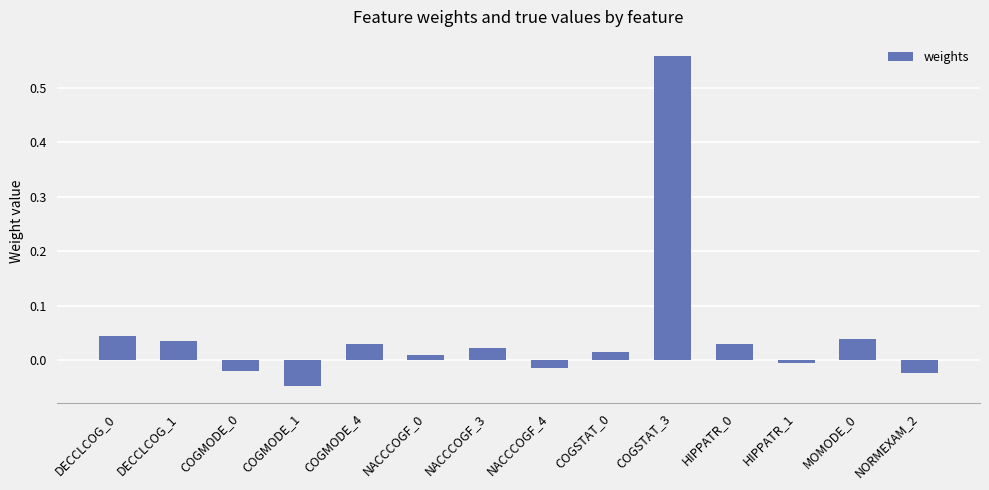

What is the sum of all values?

0.7